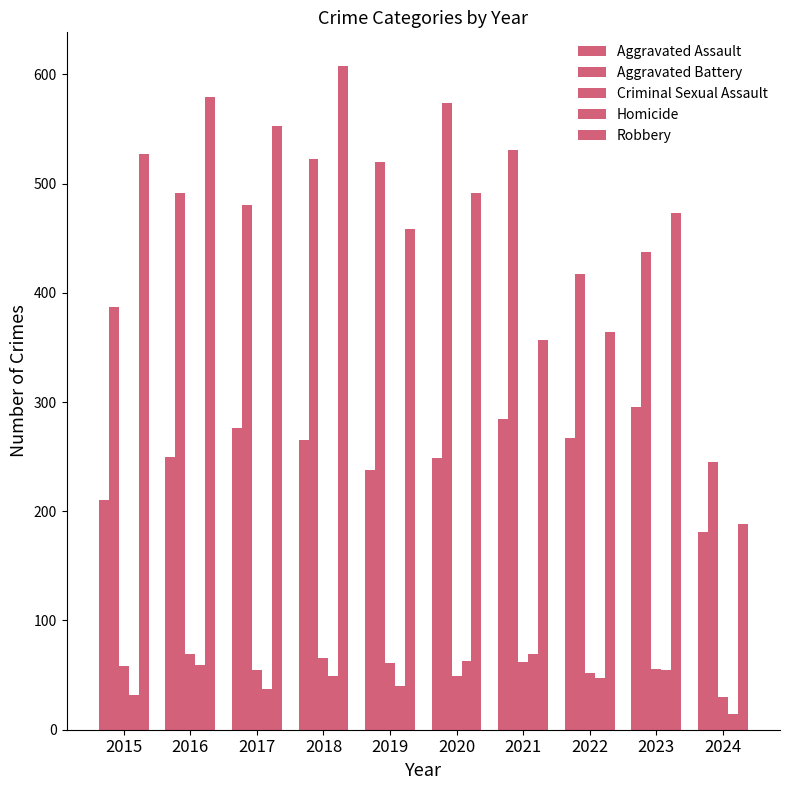

What is the average value of the Robbery series?

460